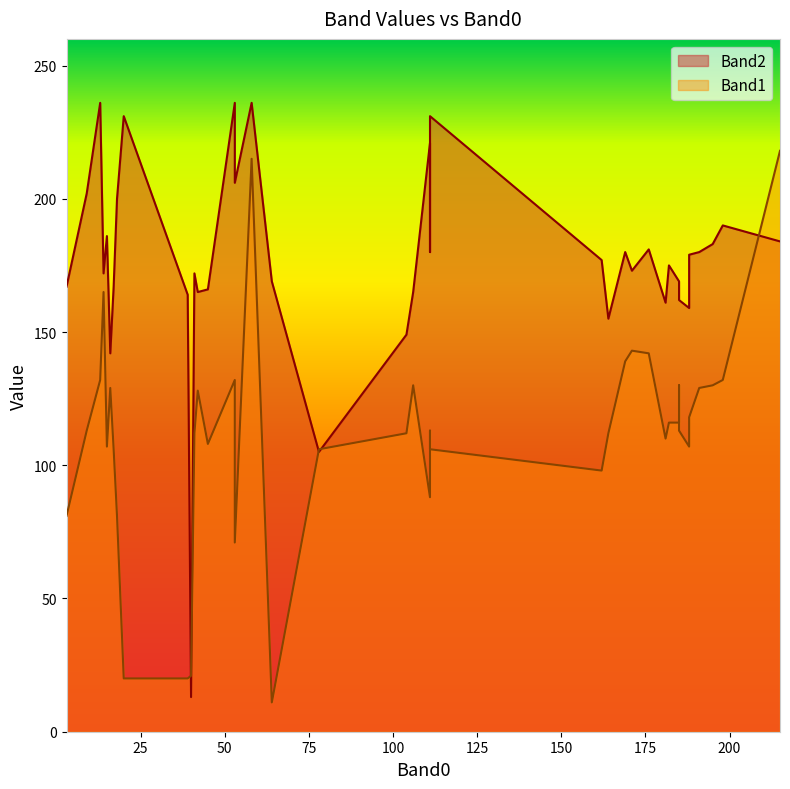

What is the minimum value shown in the chart?

11